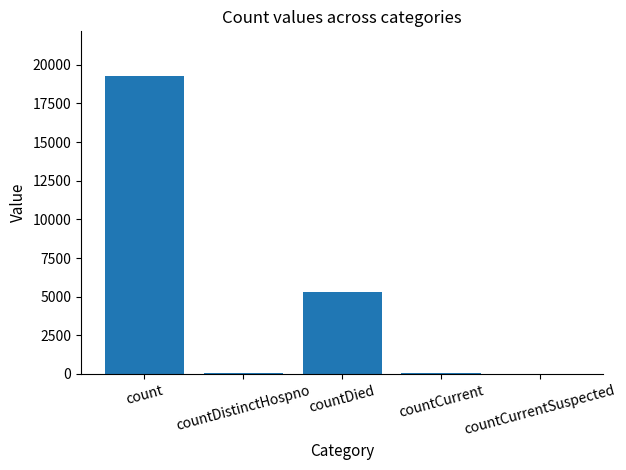

What is the greatest value displayed?

19274